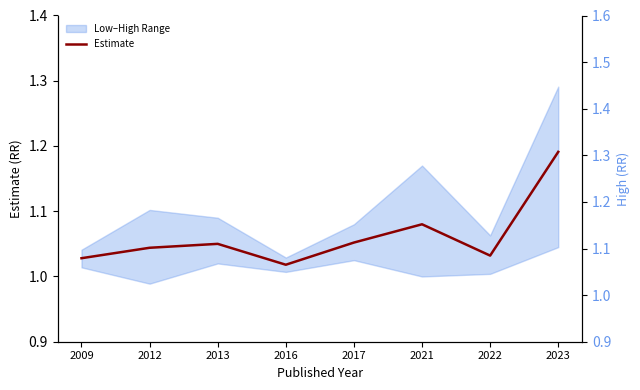

Rank the series at 2016 from highest to lowest value.

High, Estimate